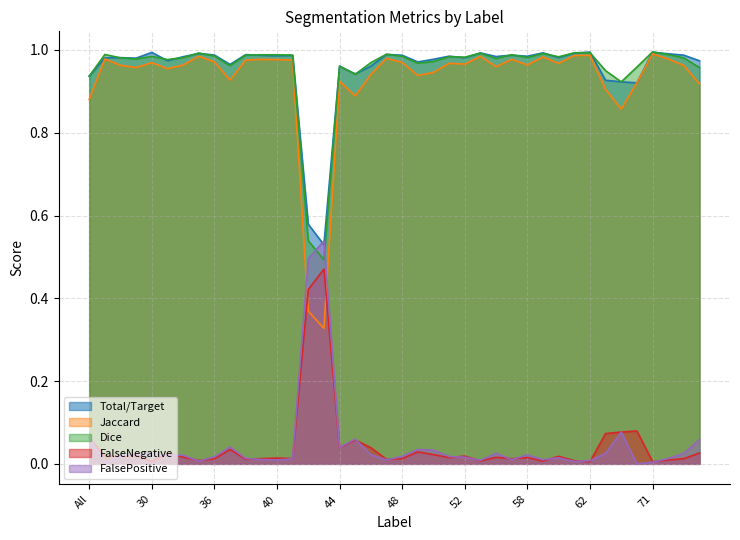

At how many categories does at least one series exceed 0?

40